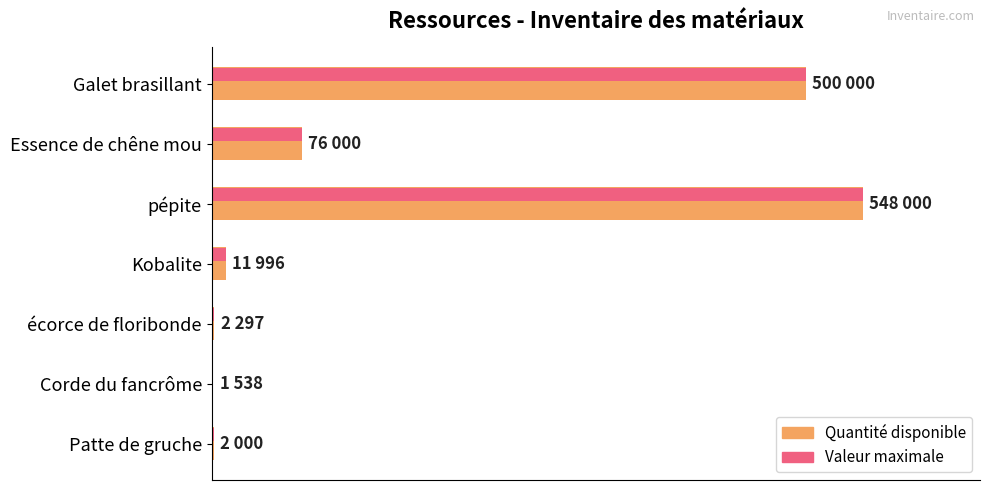

Does the chart contain any negative values?

No